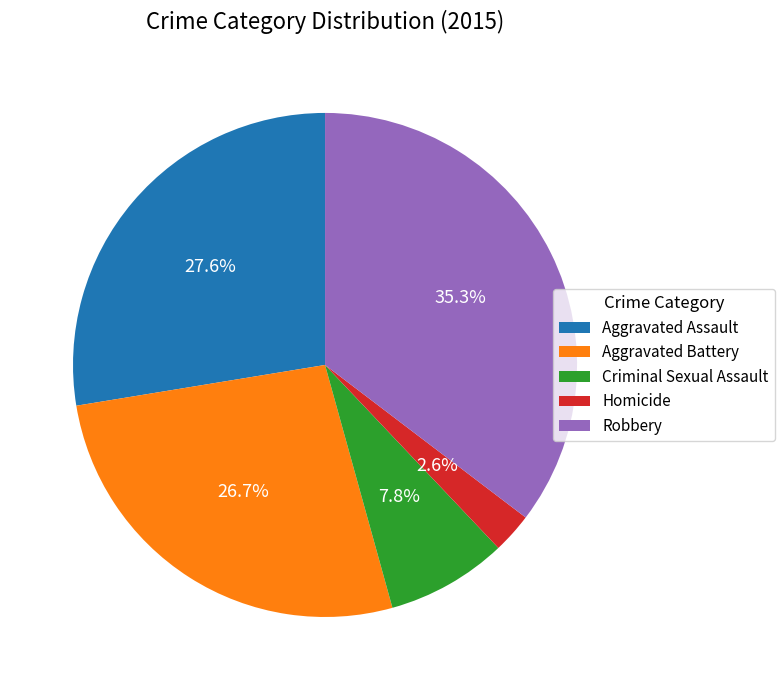

Is Robbery the majority of the pie?

No